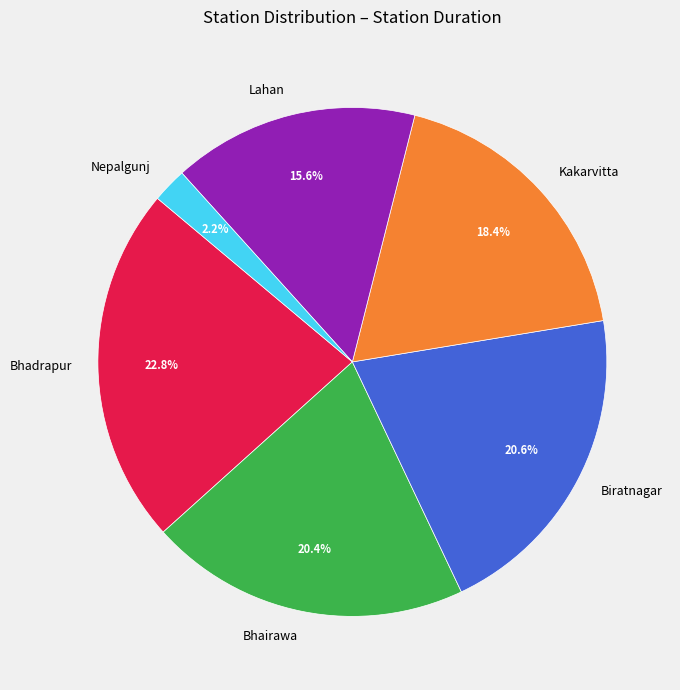

Is it true that Bhadrapur is 14% of the pie?

False